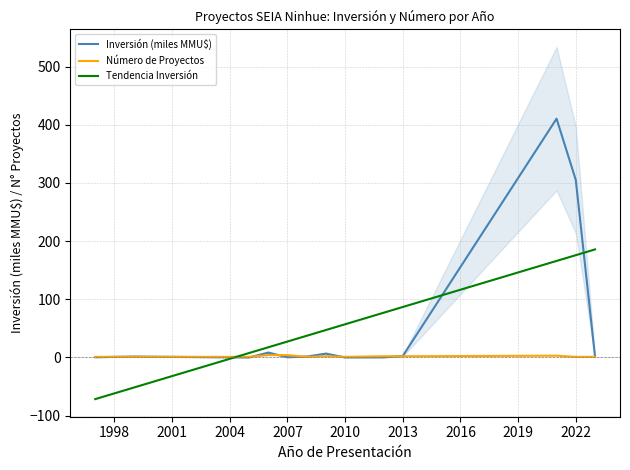

True or false: Inversión (miles MMU$) has more than 2 interior local peaks.

True